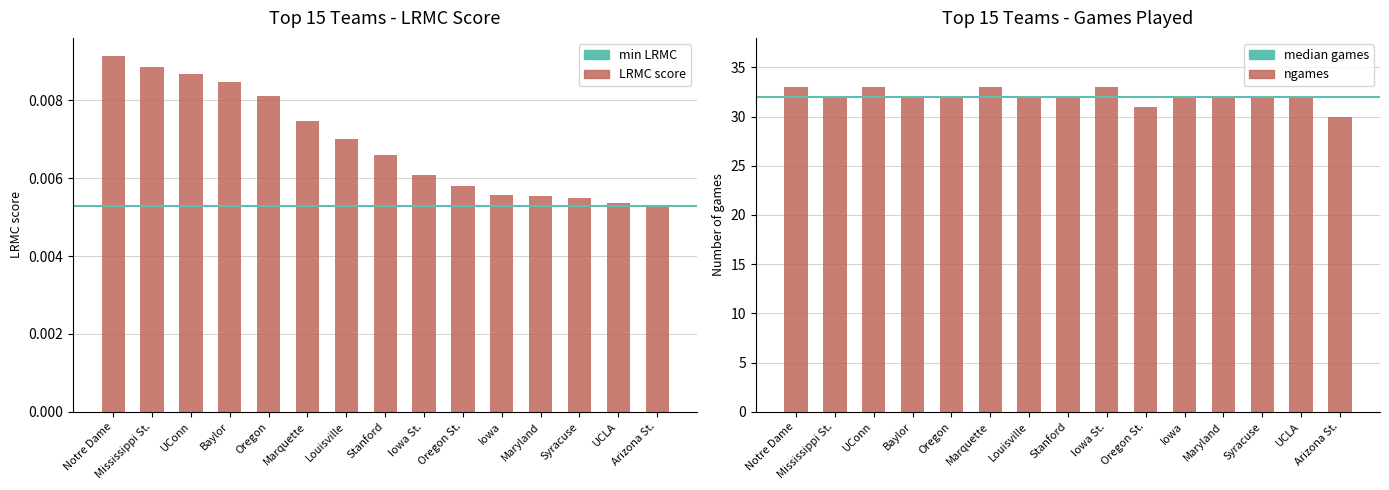

What is the difference between the maximum and minimum values in the ngames series?

3